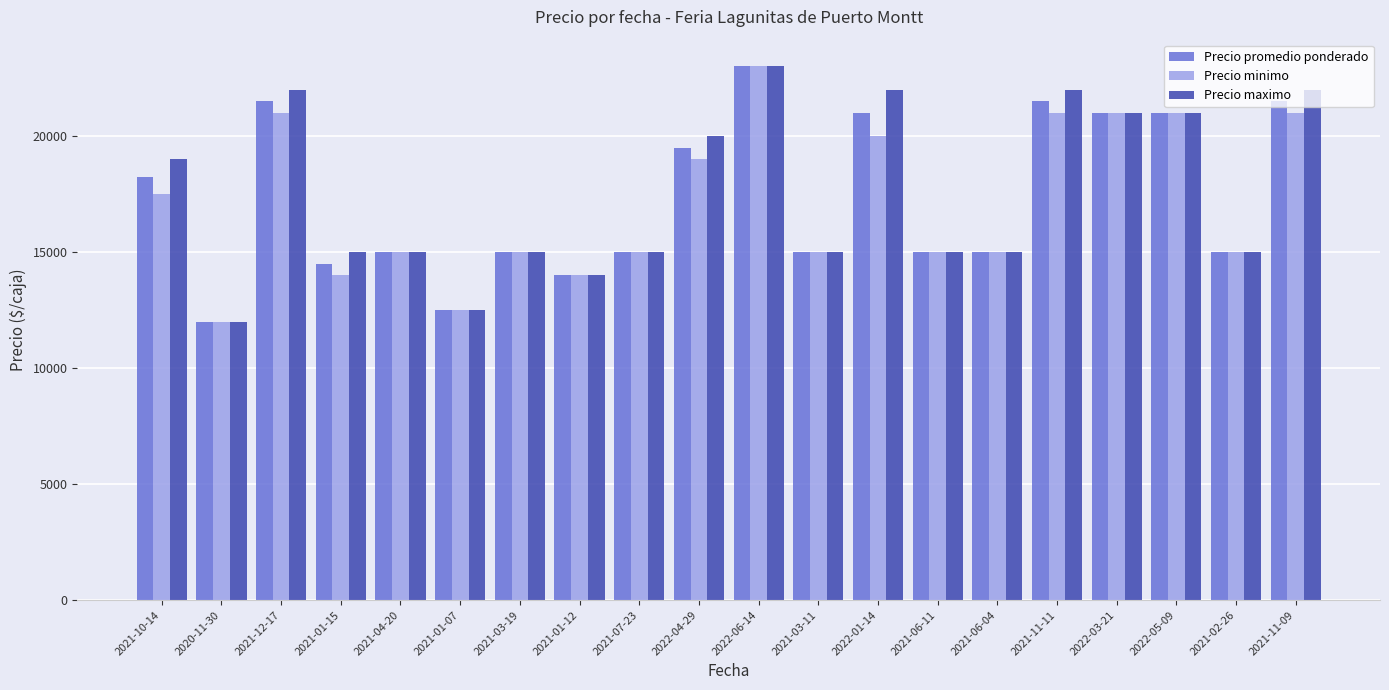

How many distinct data groups are displayed?

3